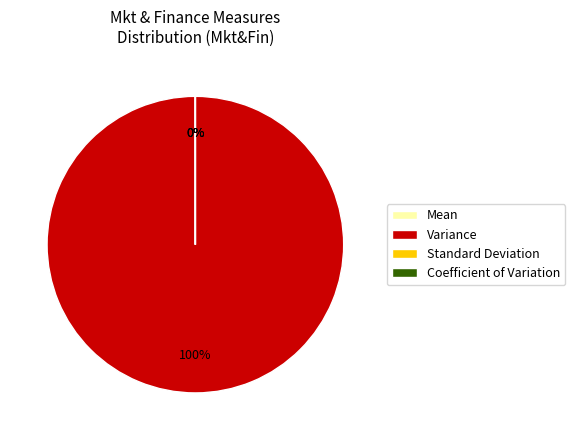

How many slices are in this pie chart?

4